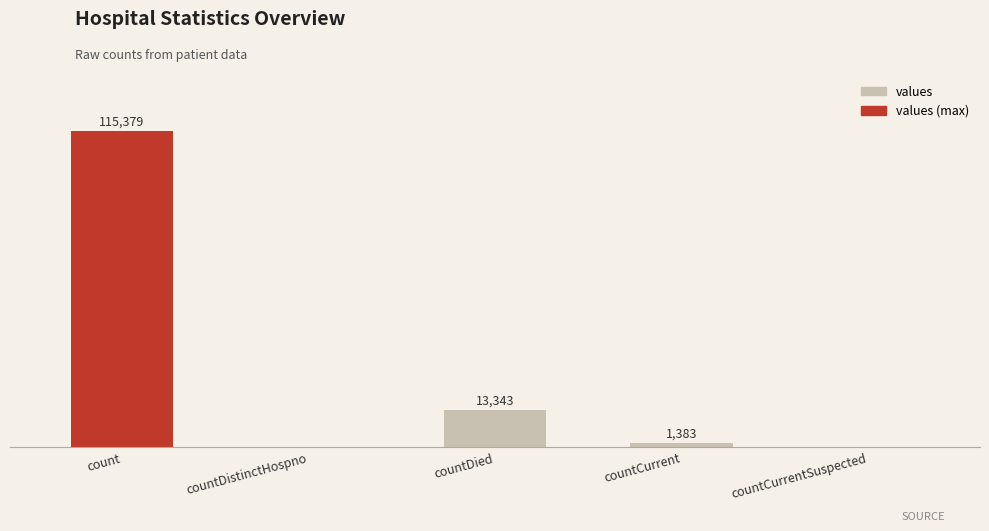

Between countCurrentSuspected and countDied, which is larger?

countDied